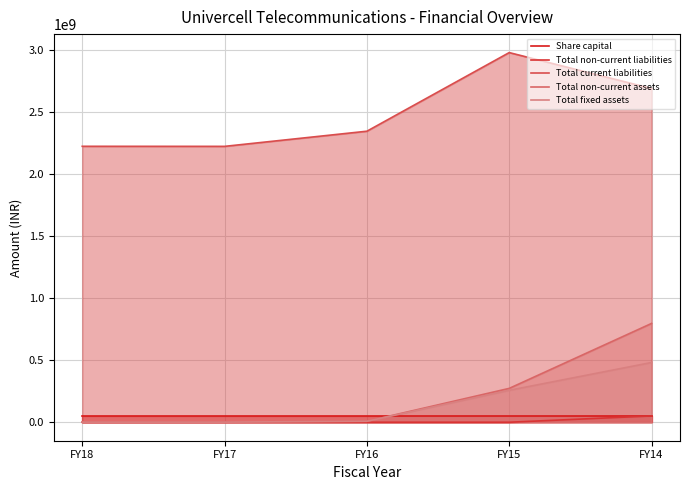

What is the sum of all Share capital values?

251056000